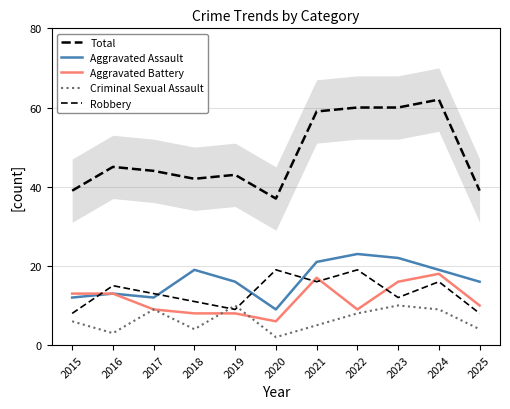

Is this an area chart (filled region under the line)?

No